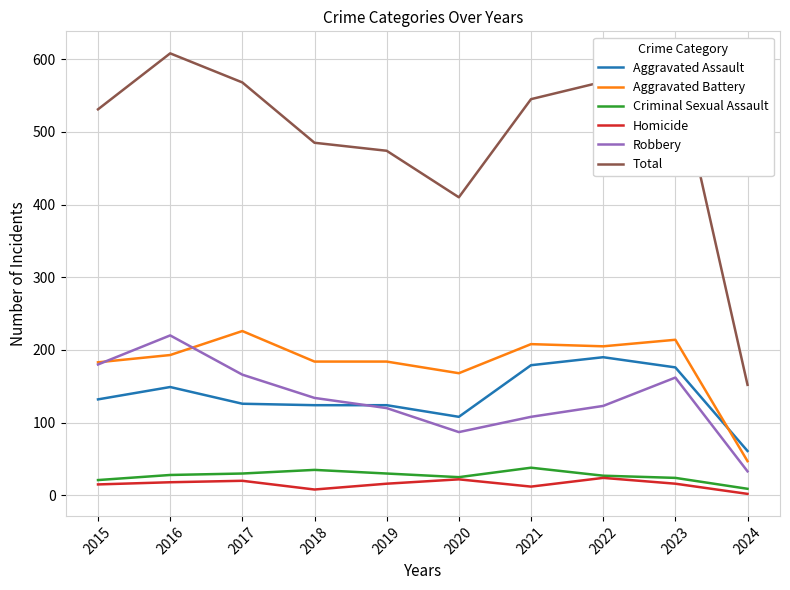

What is the difference between the Homicide values at 2019 and 2022?

8